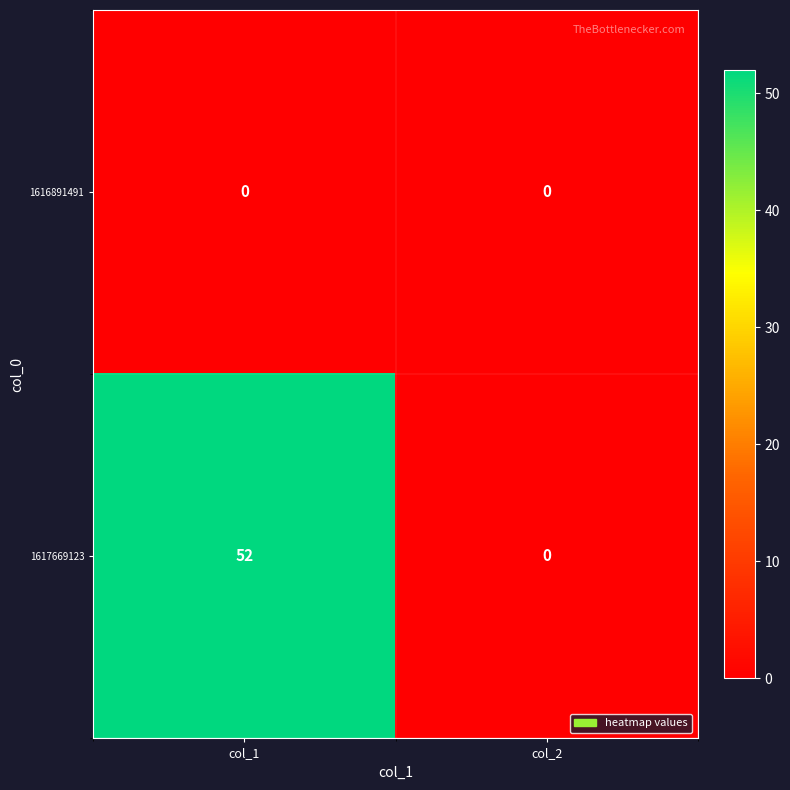

At how many categories does at least one series exceed 43?

1